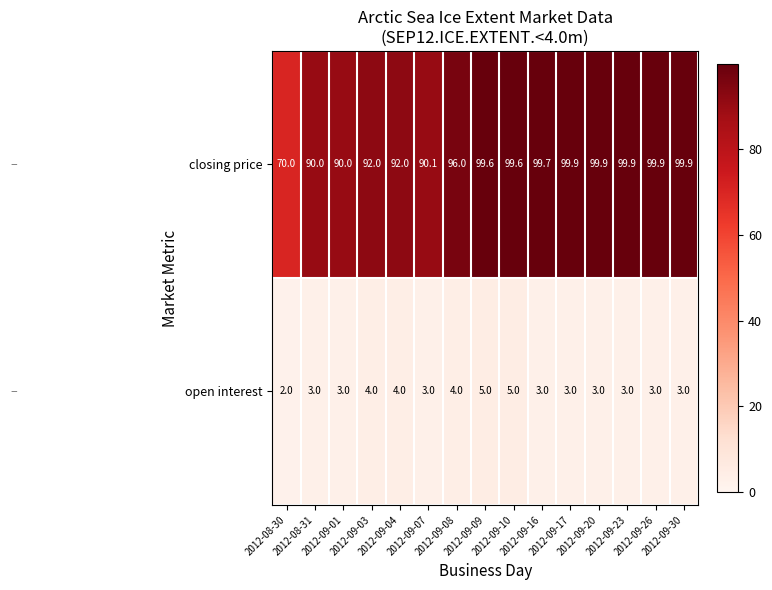

At how many categories does at least one series exceed 21?

15